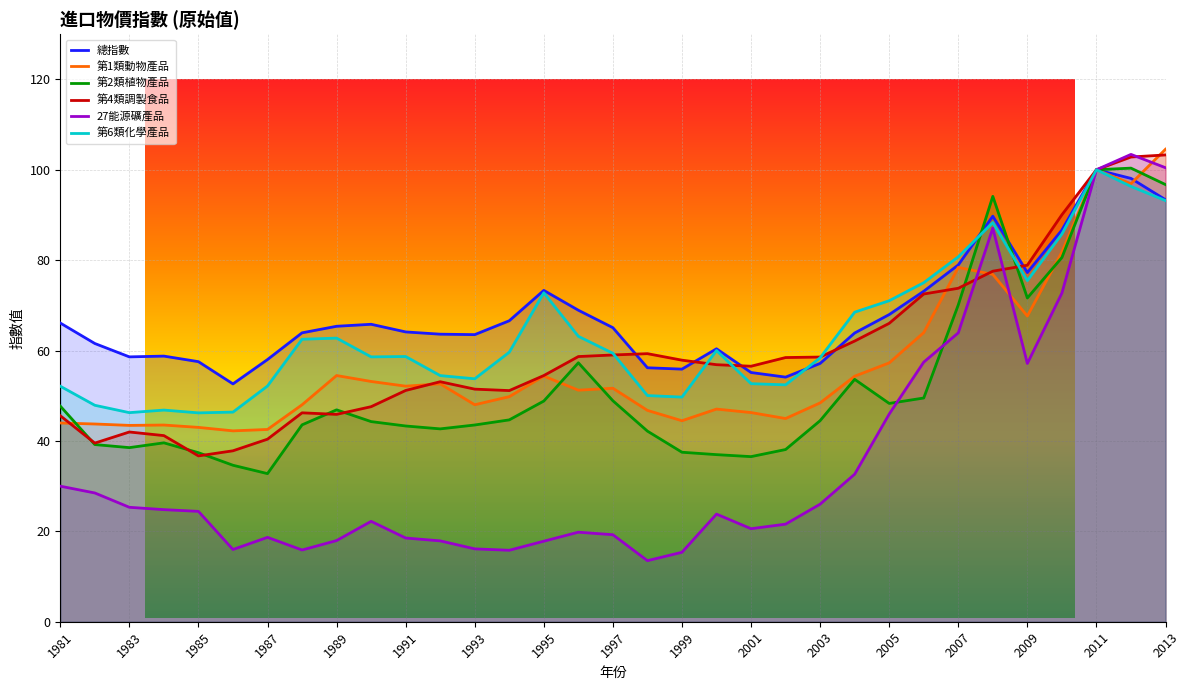

At which category does the chart reach its minimum across all series?

1998